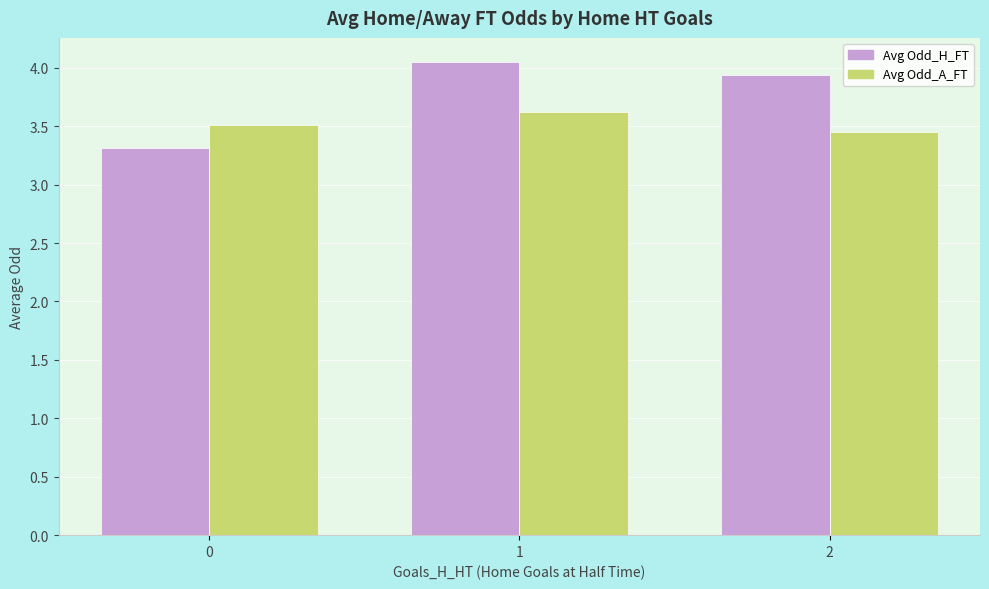

Rank the categories by Avg Odd_H_FT value from highest to lowest.

1, 2, 0